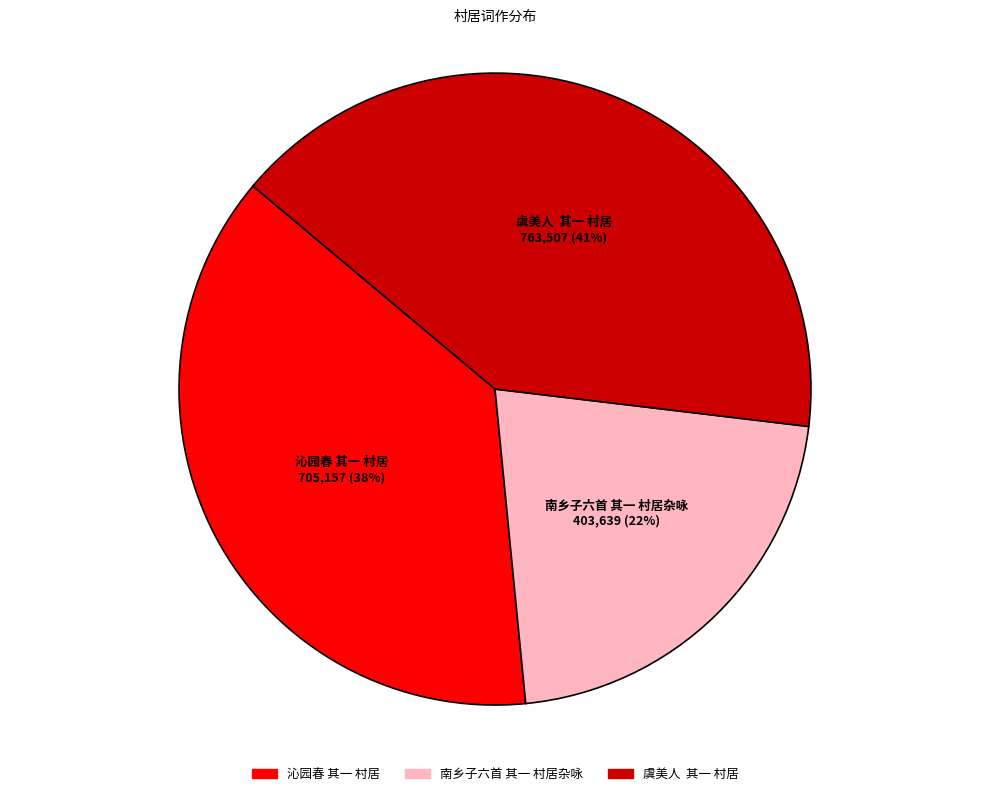

What is the smallest slice in the pie chart?

南乡子六首 其一 村居杂咏